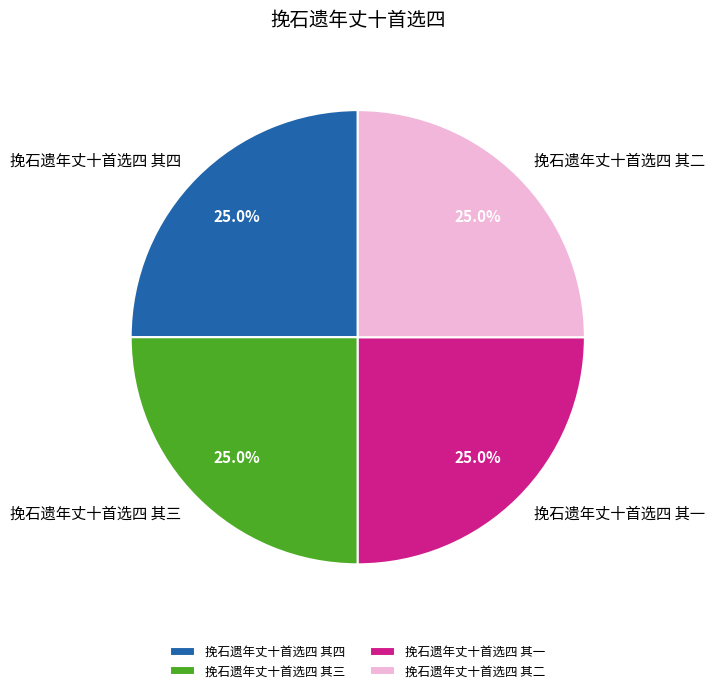

Is it true that 挽石遗年丈十首选四 其二 is 20% of the pie?

False